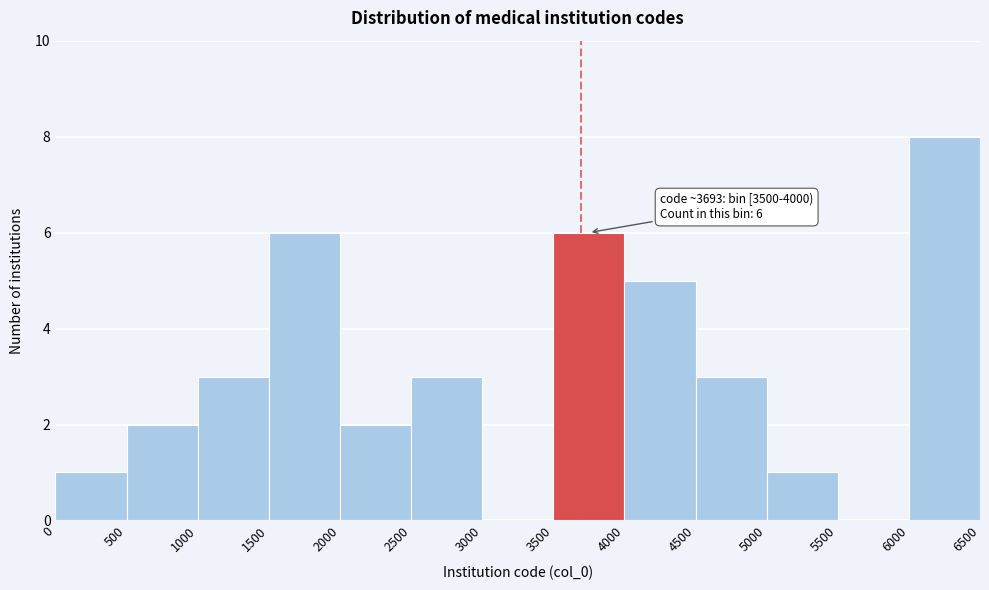

Over which range of the x-axis is the bar tallest?

6000 to 6500